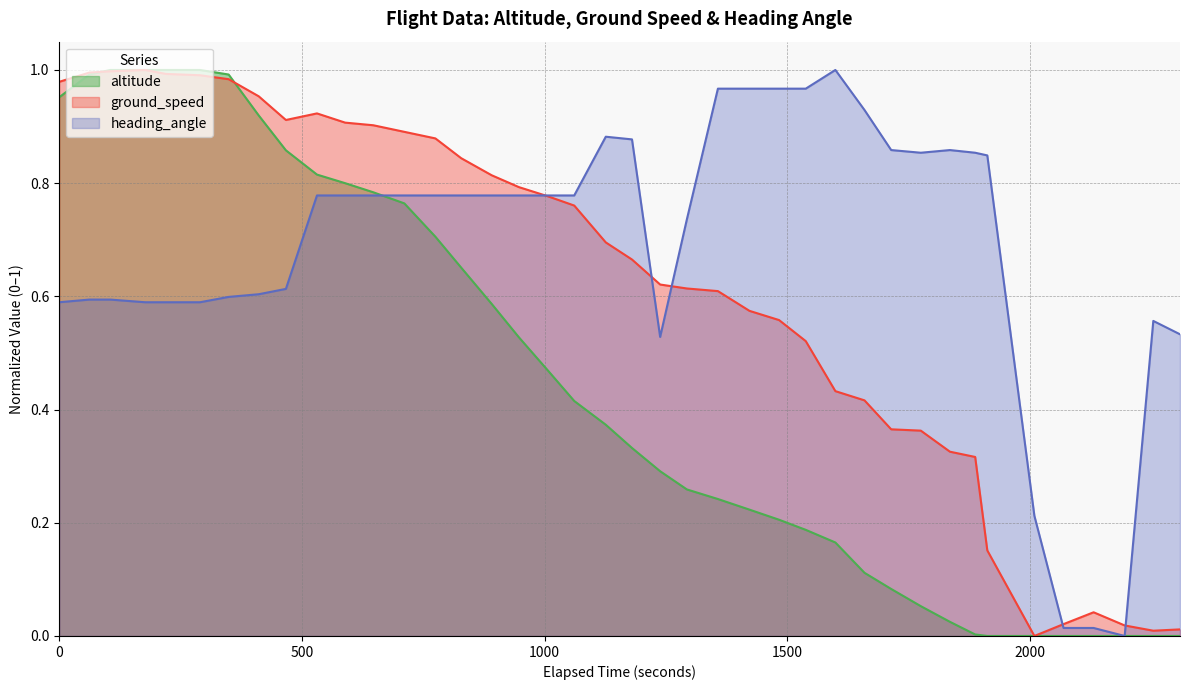

The value of heading_angle at 1613913500 is 0.4. True or false?

False